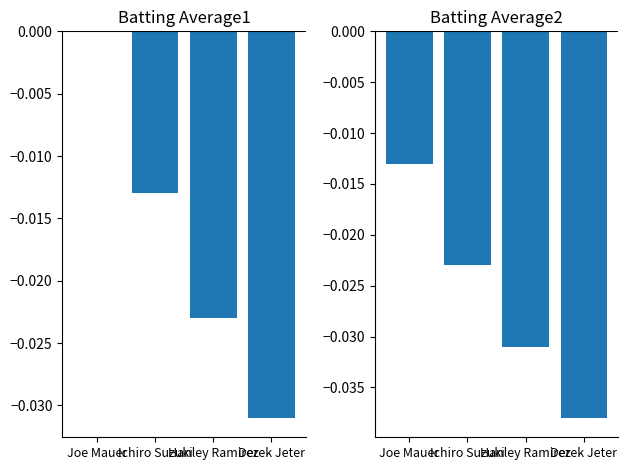

The Batting Average2 series shows -0.0 at Joe Mauer. True or false?

False